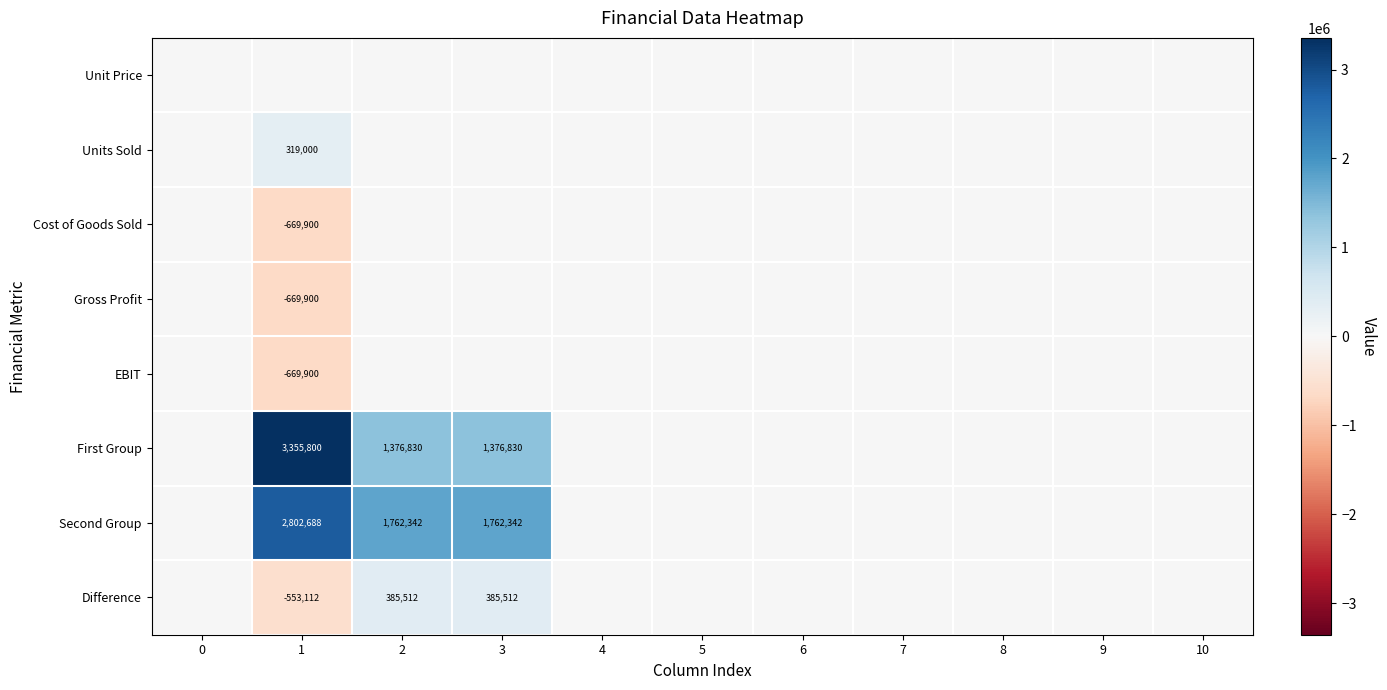

Which has a higher value, 8 or 2?

8